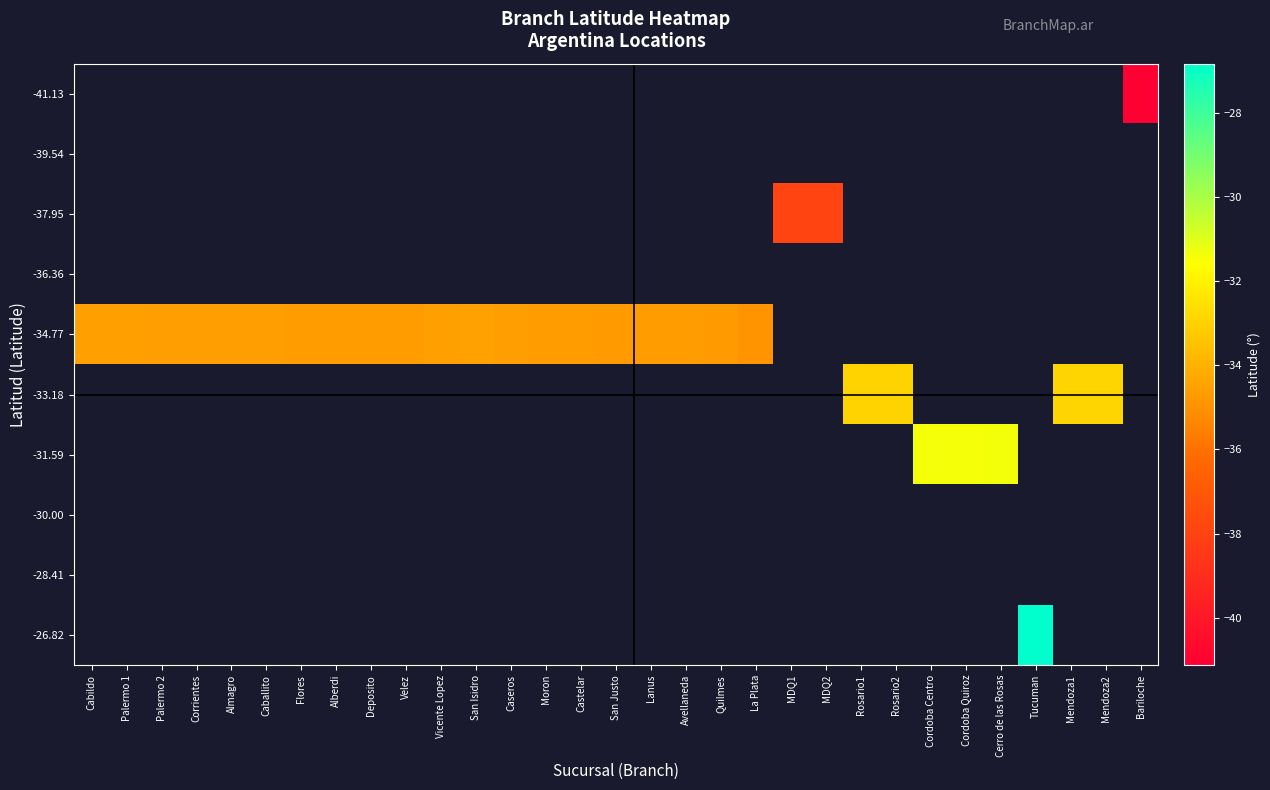

List the series in order of their peak value, highest first.

-41.13, -39.54, -37.95, -36.36, -34.77, -33.18, -31.59, -30.00, -28.41, -26.82